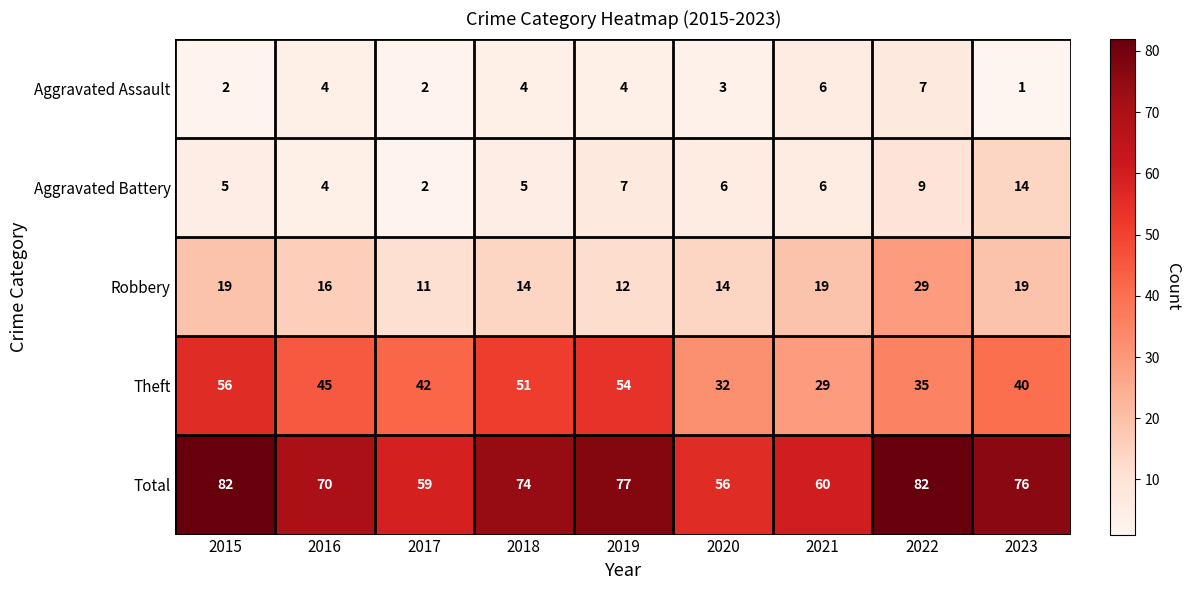

What is the sum of the Theft values at 2019 and 2021?

83